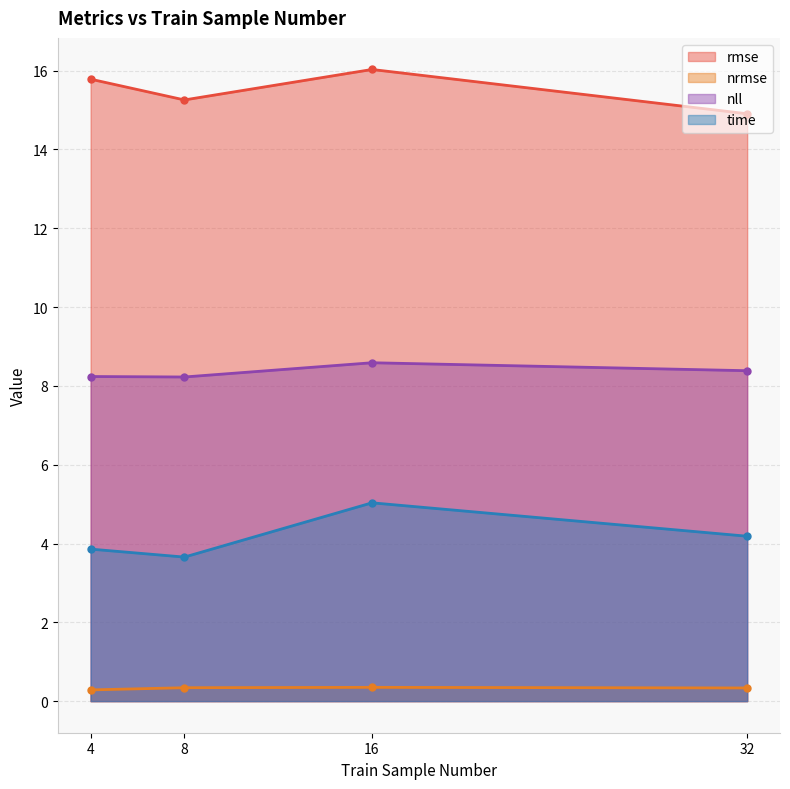

Rank the categories by nll value from lowest to highest.

8, 4, 32, 16